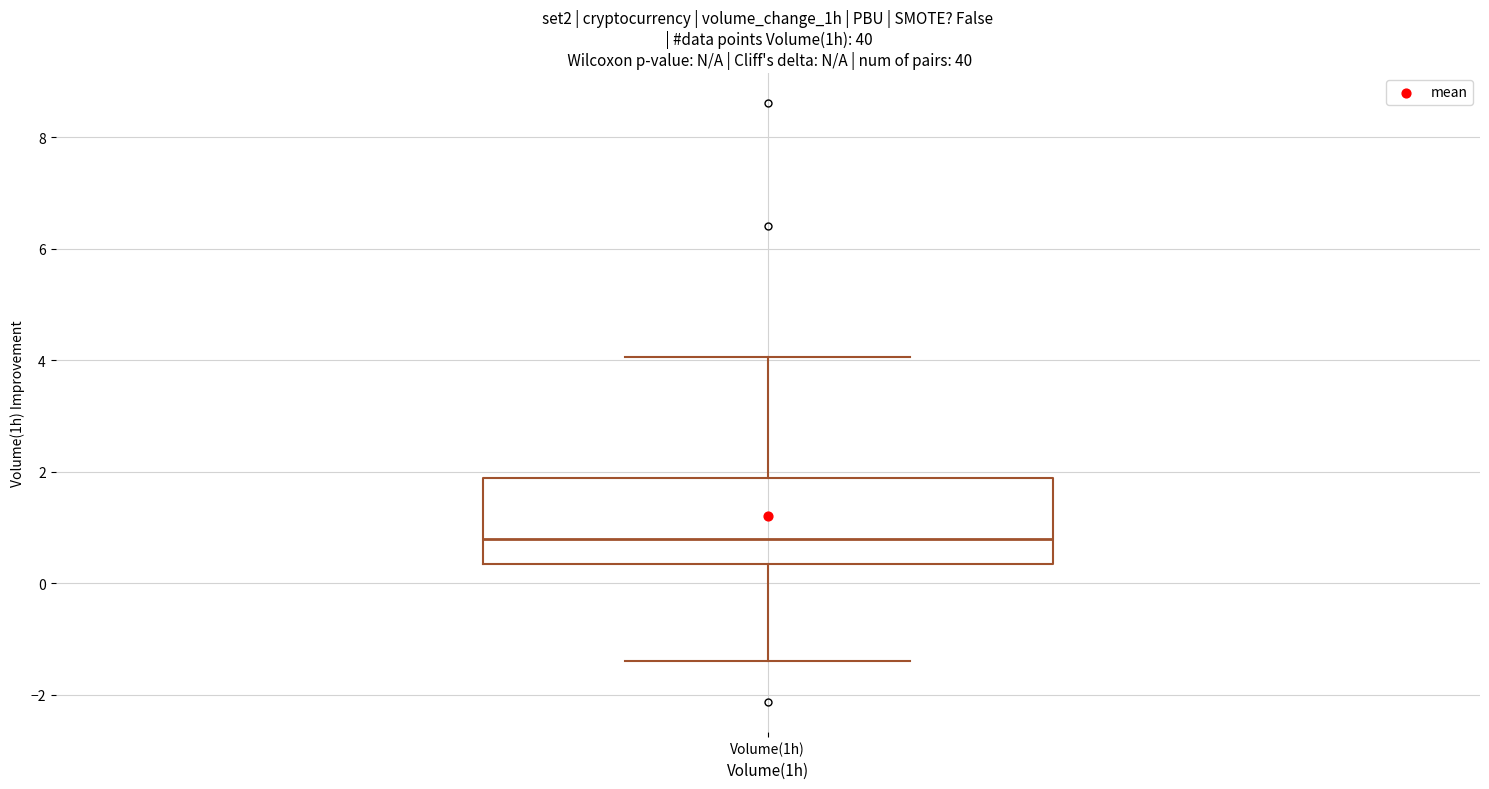

Transcribe this box plot: give where the median line is, the range the box spans, and where the two whiskers end, as read against the y-axis. The values are not printed on the chart, so give them approximately, as read against the axis.

median 0.8, box 0.4 to 1.8, whiskers -1.4 to 4.0